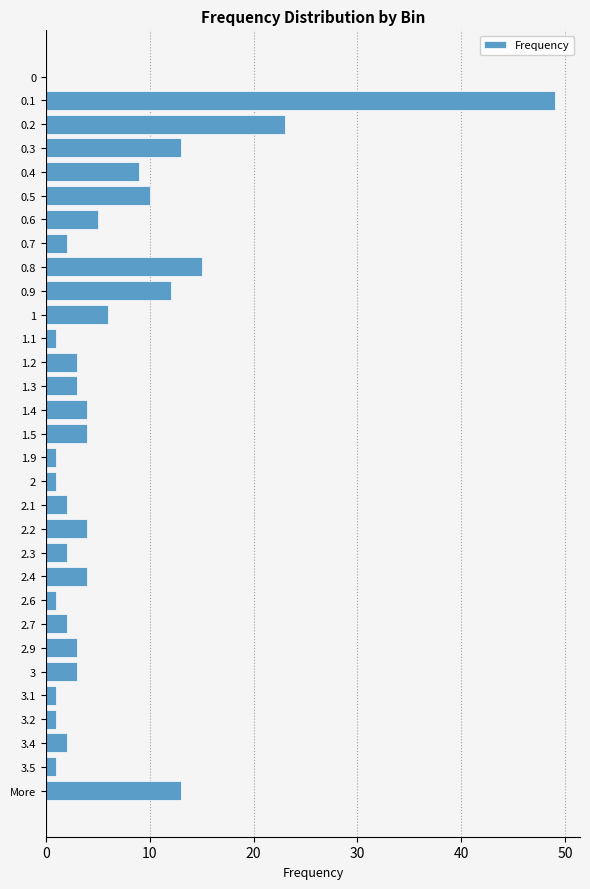

What is the maximum value shown in the chart?

49